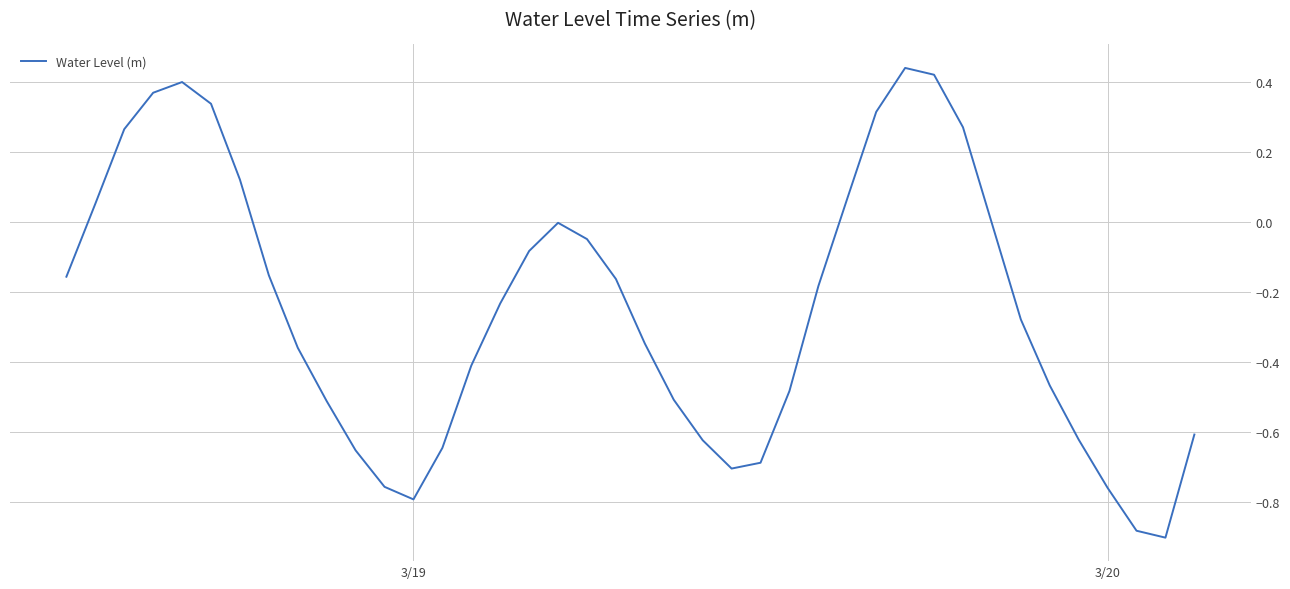

What is the difference between the maximum and minimum values?

1.3